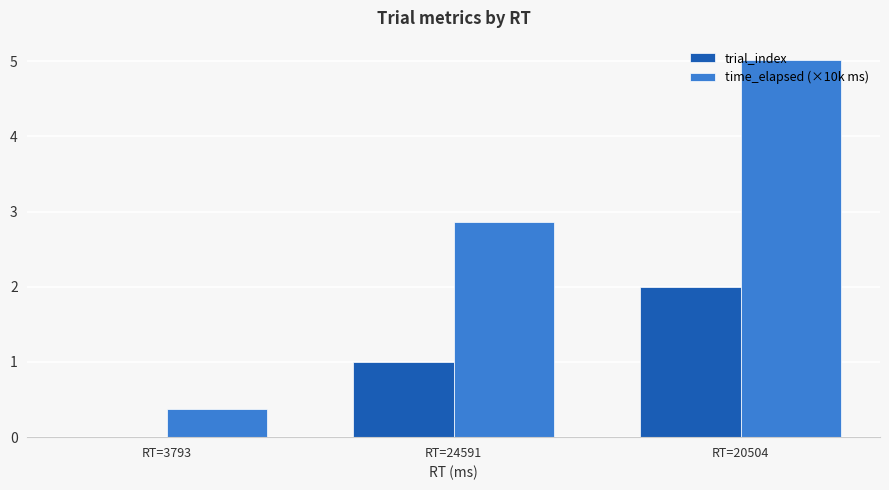

At which label does time_elapsed (×10k ms) reach its peak?

RT=20504